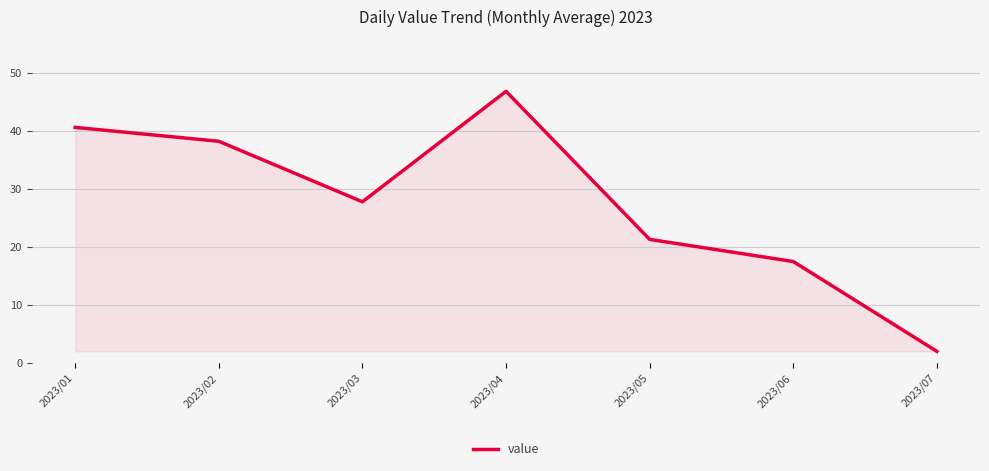

How many lines are shown in the chart?

1